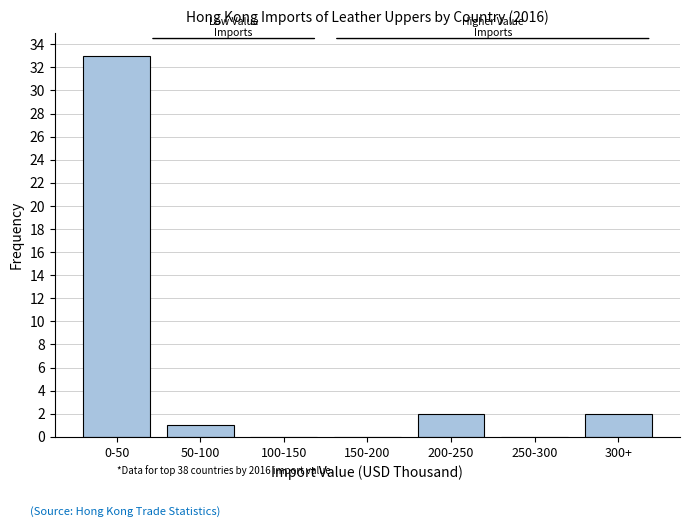

Reading left to right, extract all data points from this chart.

0-50=33	50-100=1	100-150=0	150-200=0	200-250=2	250-300=0	300+=2